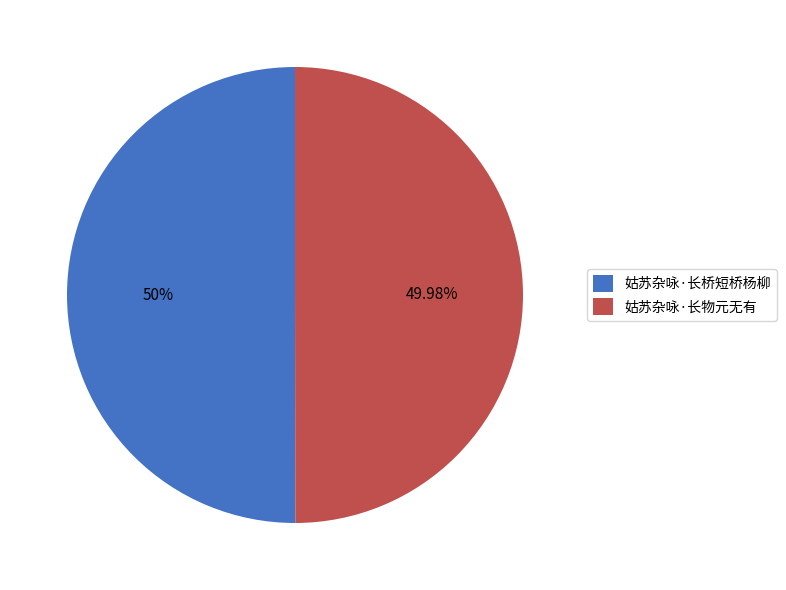

What percentage do 姑苏杂咏·长桥短桥杨柳 and 姑苏杂咏·长物元无有 together represent?

100.0%